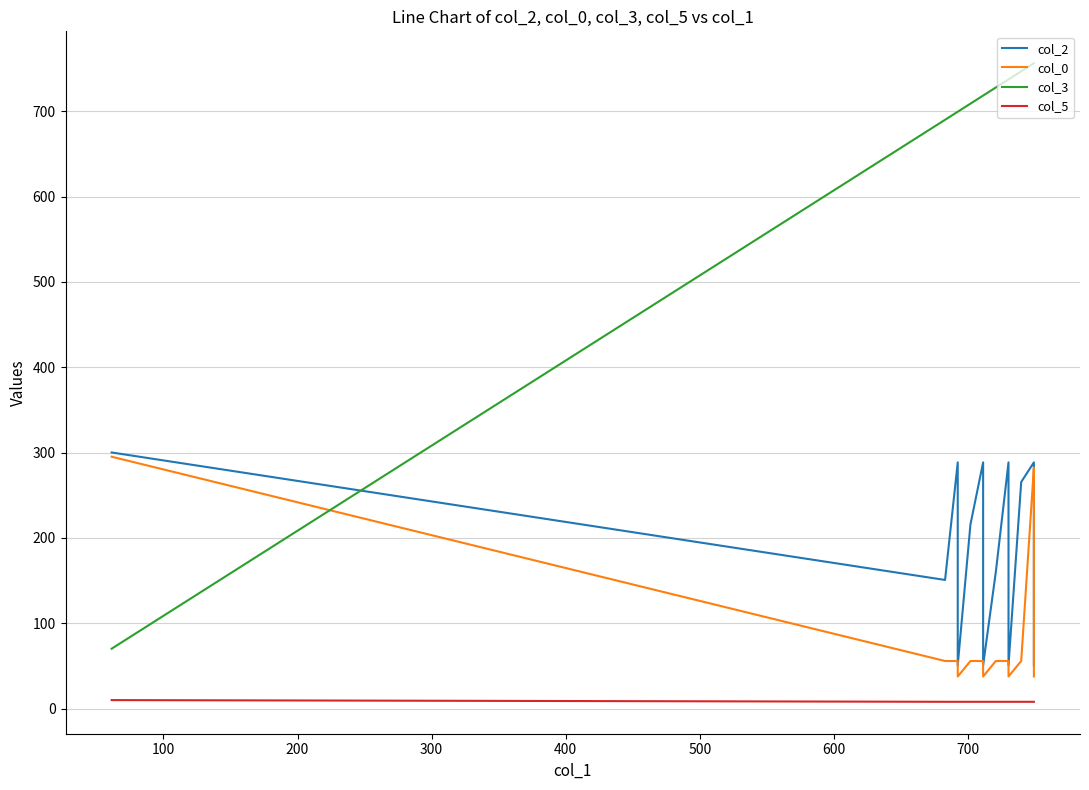

What is the highest value of the col_3 series?

756.2